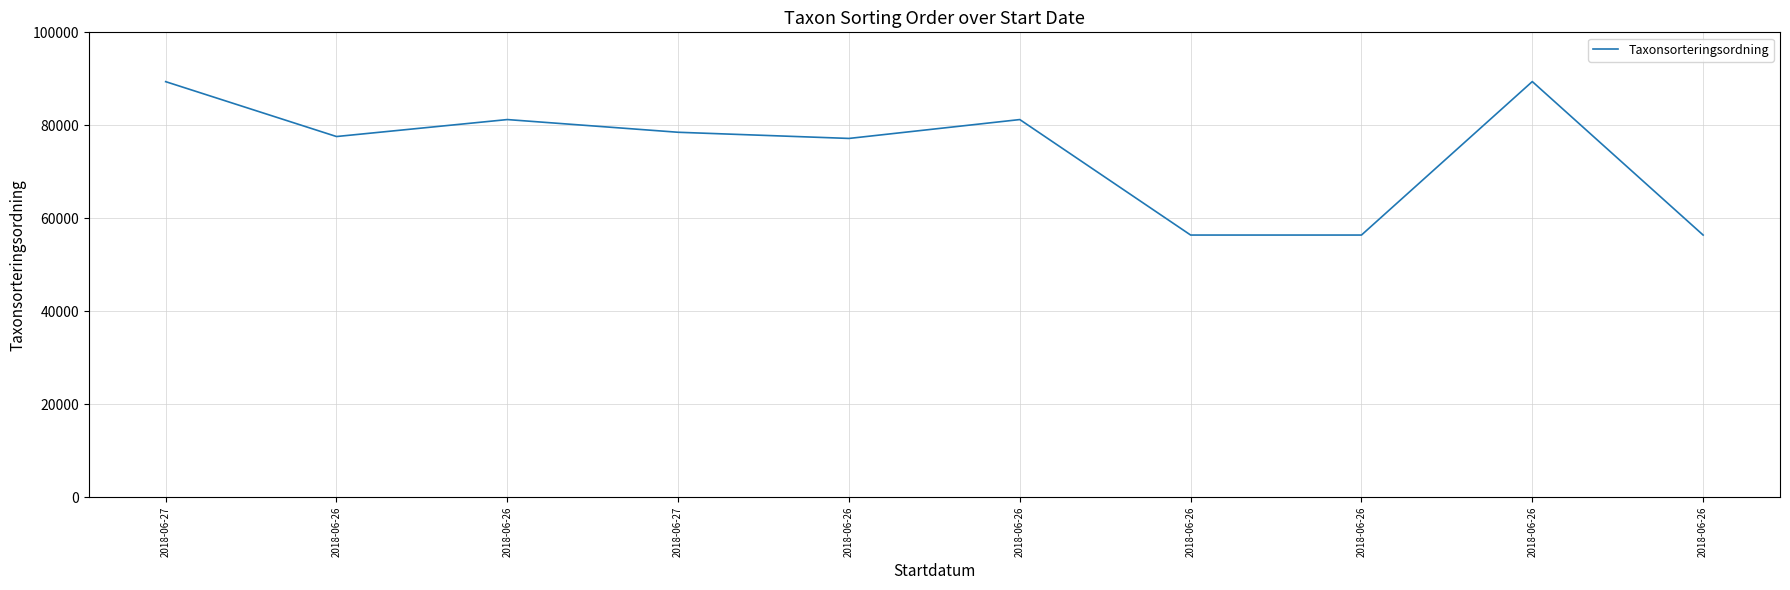

Does the chart have visible grid lines?

Yes